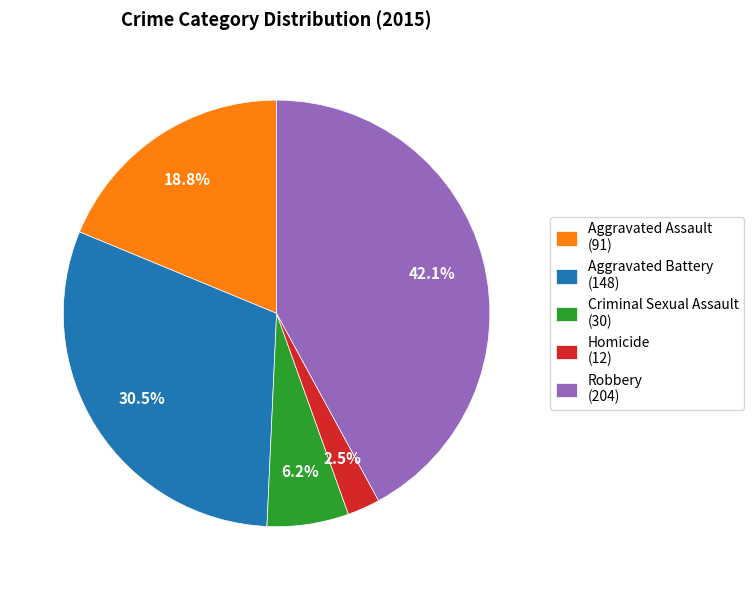

Approximately how many times larger is the value at Robbery compared to Aggravated Battery?

1.4